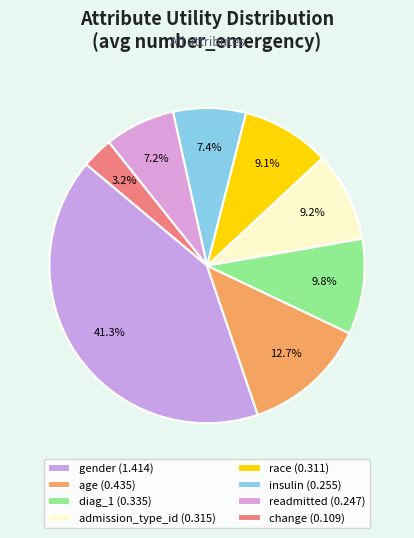

How many segments does this pie chart have?

8